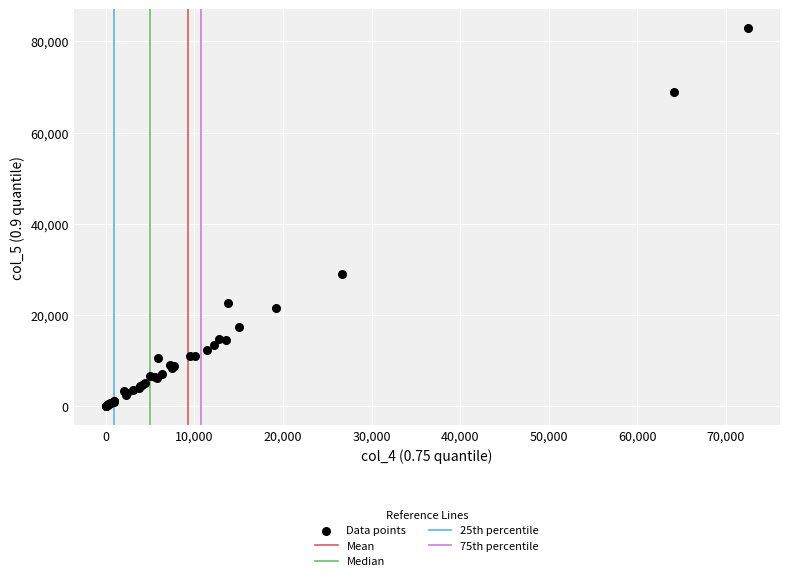

What Y value in the scatter plot is closest to 41434?

29080.8